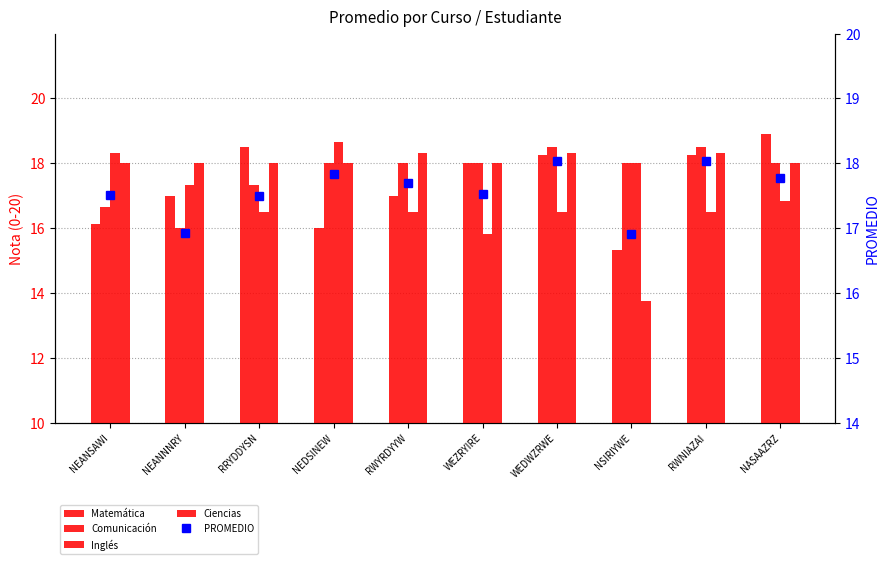

What is the total value across all series at RWNIAZAI?

89.6